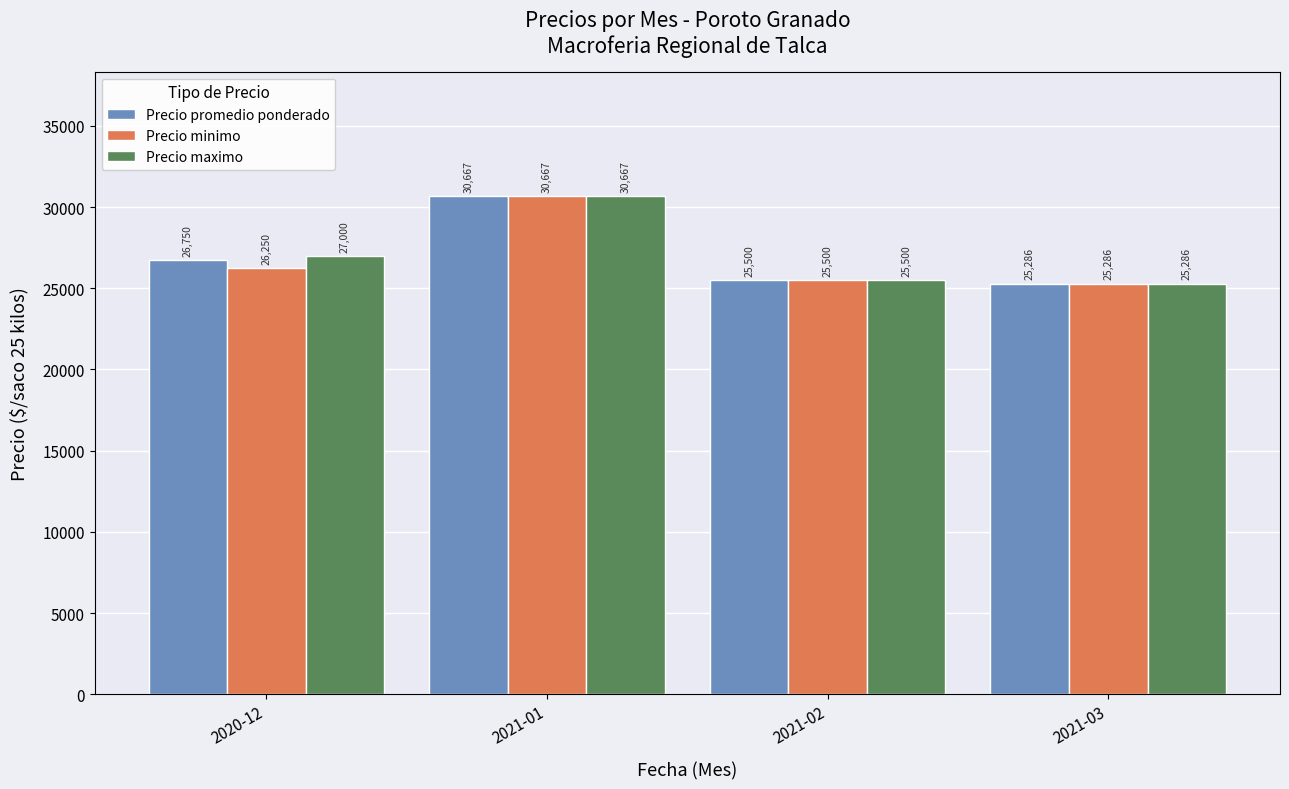

Between 2020-12 and 2021-01, which series saw the biggest shift?

Precio minimo